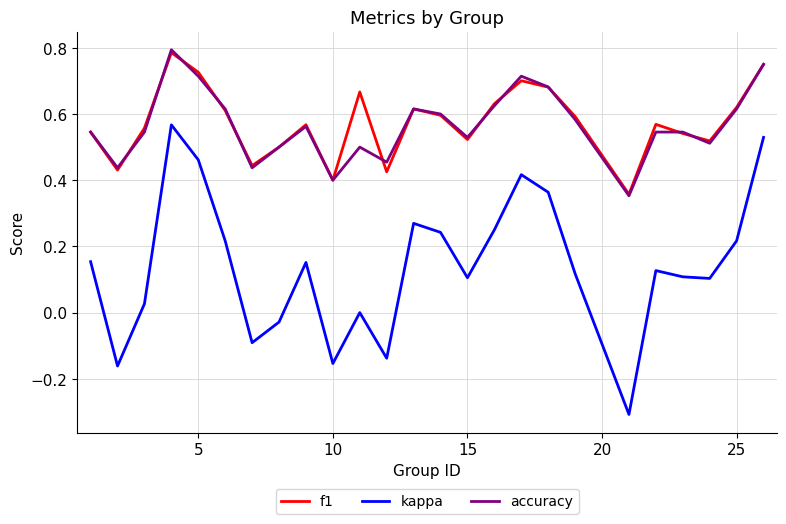

True or false: kappa and accuracy intersect in this chart.

False